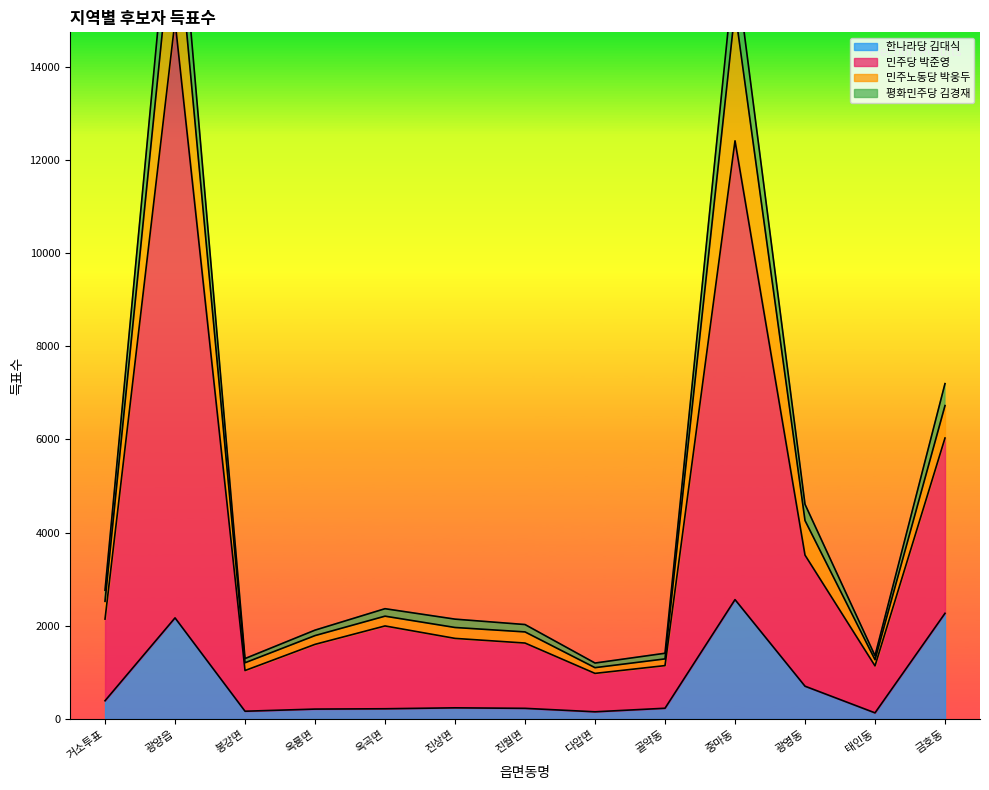

The value of 평화민주당 김경재 at 옥곡면 is 1359. True or false?

False